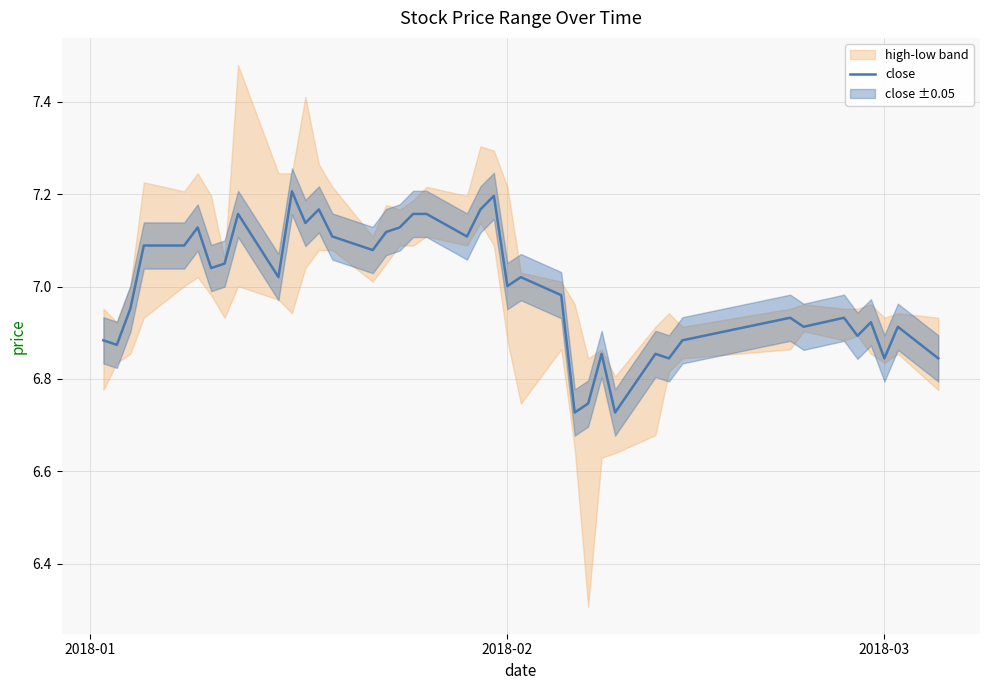

What is the difference between the maximum and minimum values?

0.5